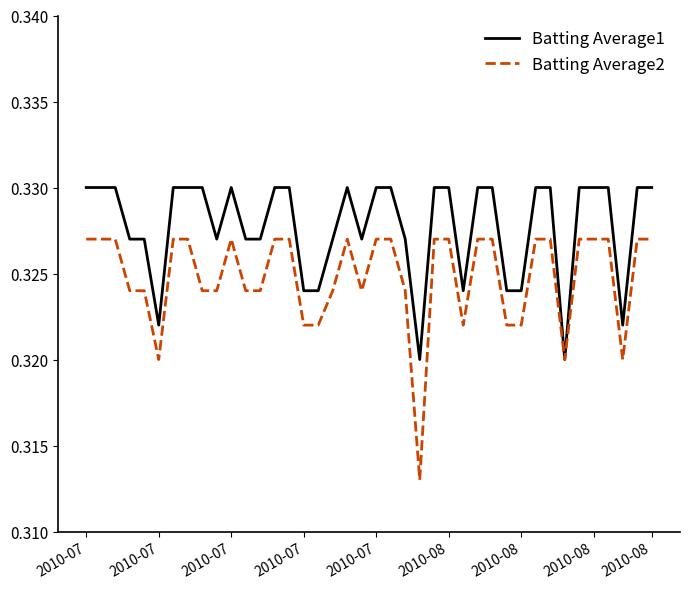

Rank the series by their maximum value, from highest to lowest.

Batting Average1, Batting Average2